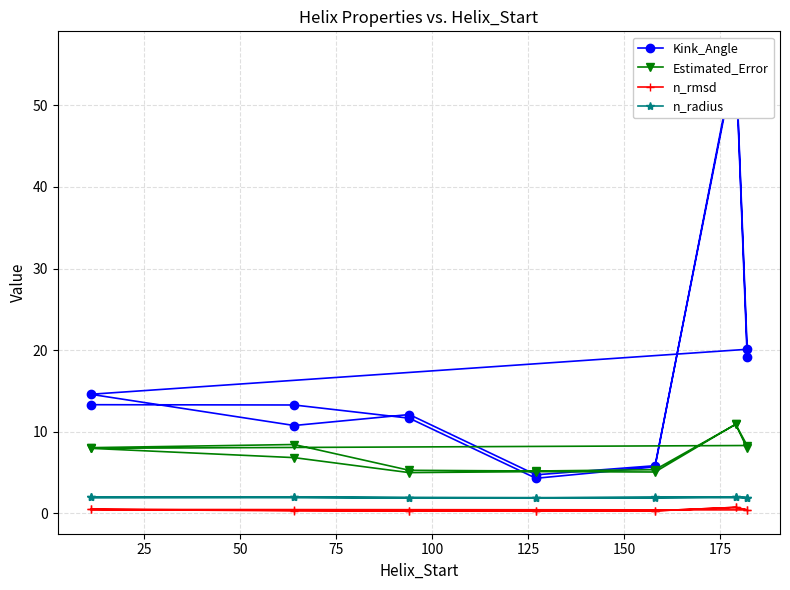

Reading left to right, extract all data points from this chart.

Kink_Angle: 13.3	13.3	11.6	4.3	5.7	56.3	20.1	14.6	10.7	12.1	4.7	5.8	55.8	19.1
Estimated_Error: 8.0	8.4	5.3	5.2	5.3	10.9	8.3	7.9	6.8	5.0	5.1	5.0	10.9	7.9
n_rmsd: 0.5	0.3	0.3	0.3	0.3	0.7	0.4	0.5	0.3	0.3	0.3	0.3	0.7	0.4
n_radius: 1.9	2.0	1.9	1.9	1.9	2.0	1.9	1.9	1.9	1.9	1.9	1.9	2.0	1.9